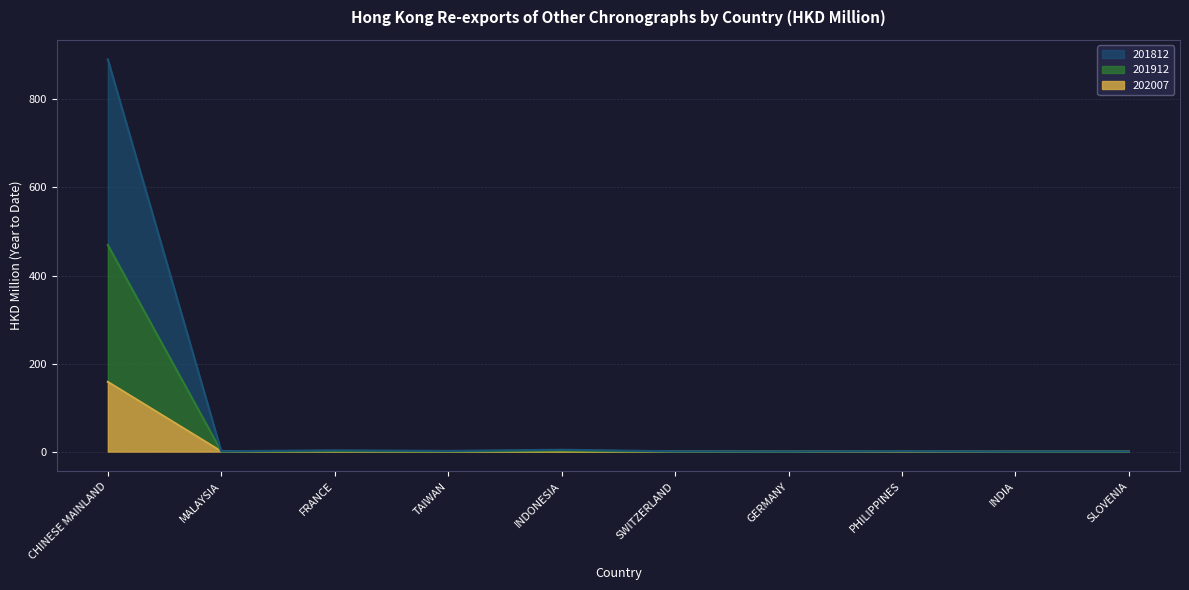

Between INDIA and SLOVENIA, which is larger?

SLOVENIA